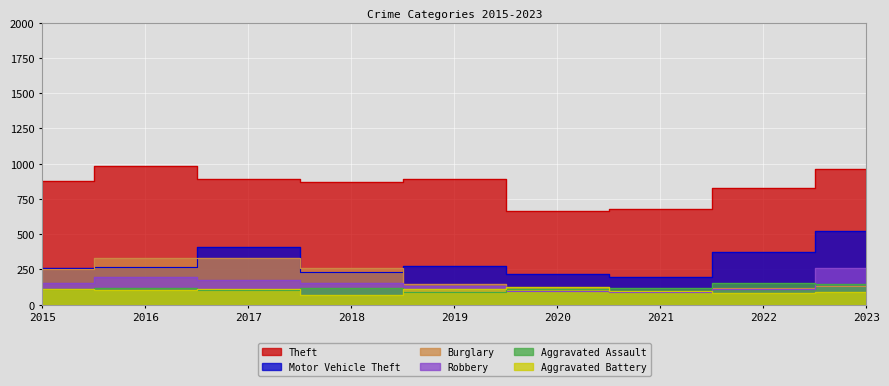

True or false: Aggravated Battery has a value of 108 at 2015.

True